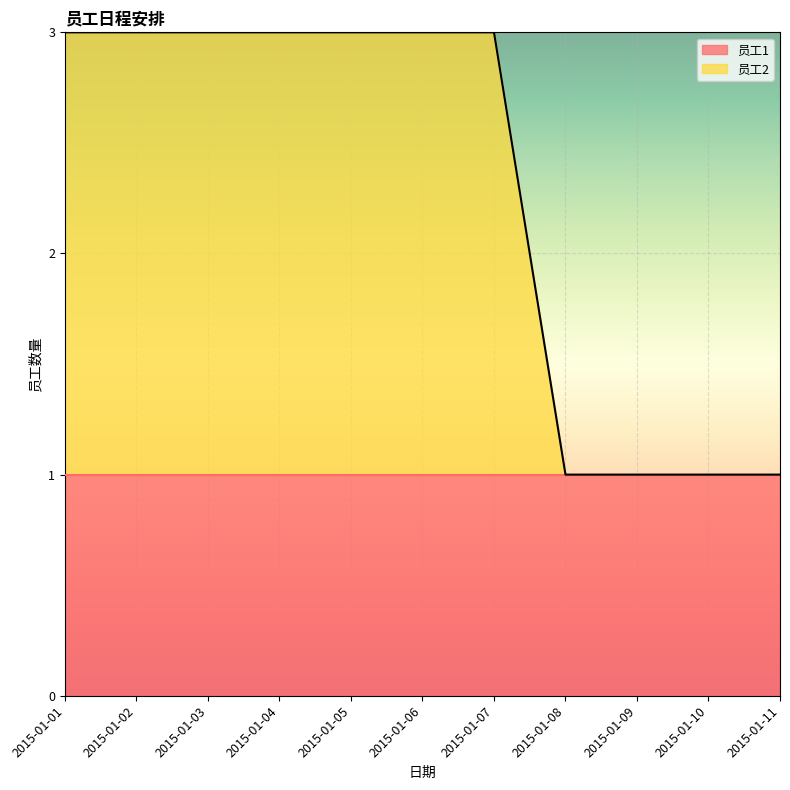

What is the change in value from 2015-01-01 to 2015-01-08?

-2